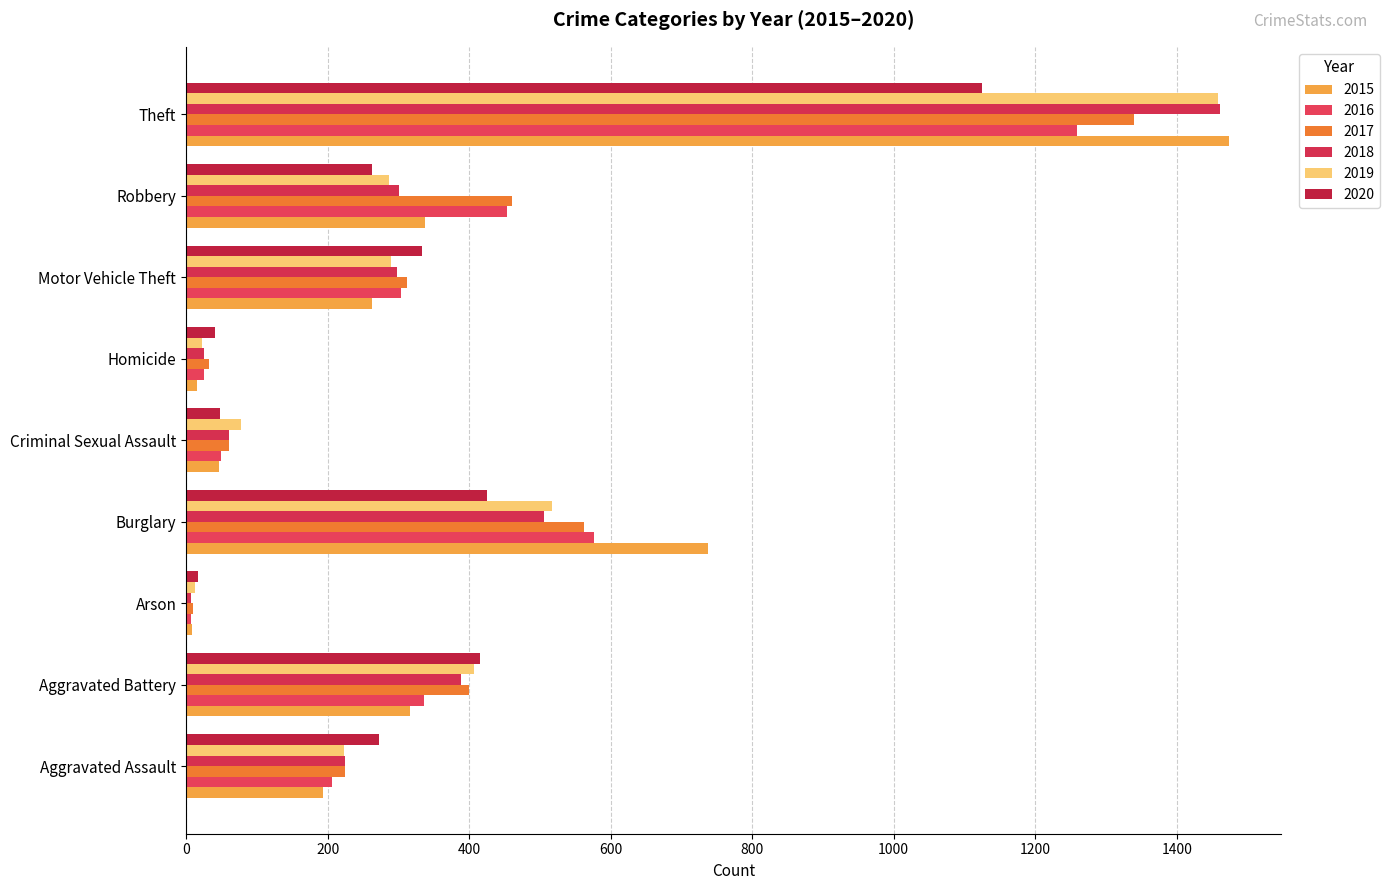

Is the value of 2016 at Aggravated Assault greater than the value of 2015 at Aggravated Assault?

Yes